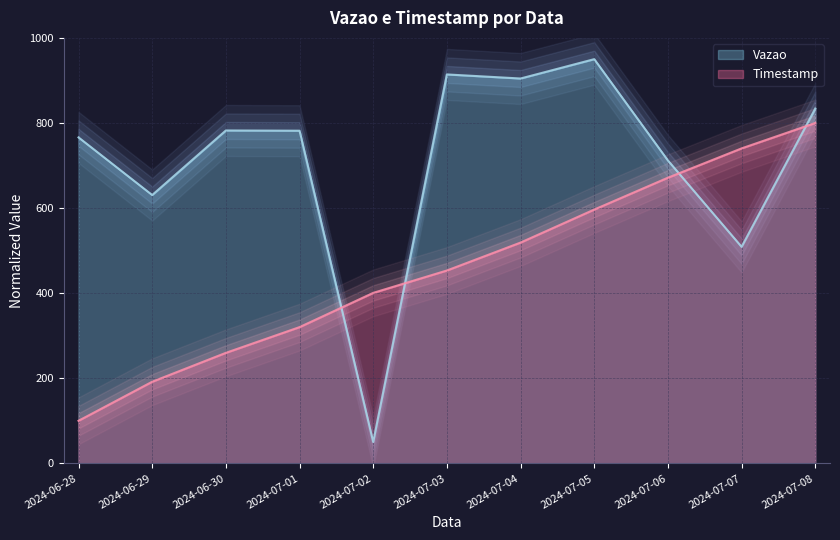

What is the value of the Timestamp point at the 3rd from the left?

259.7